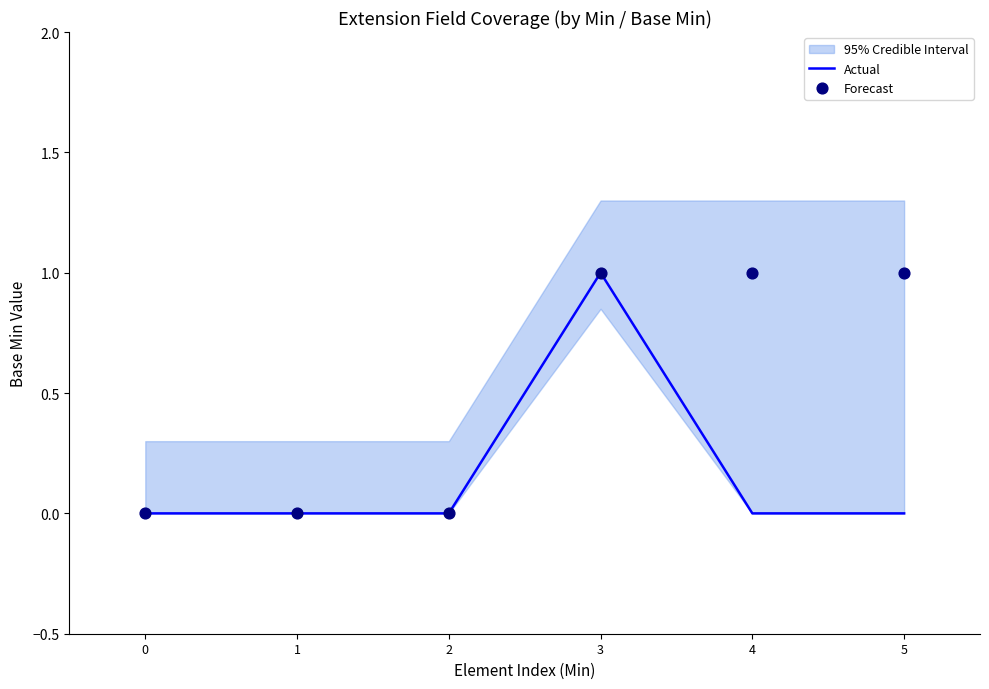

Which series has the largest Y range (max minus min)?

Actual